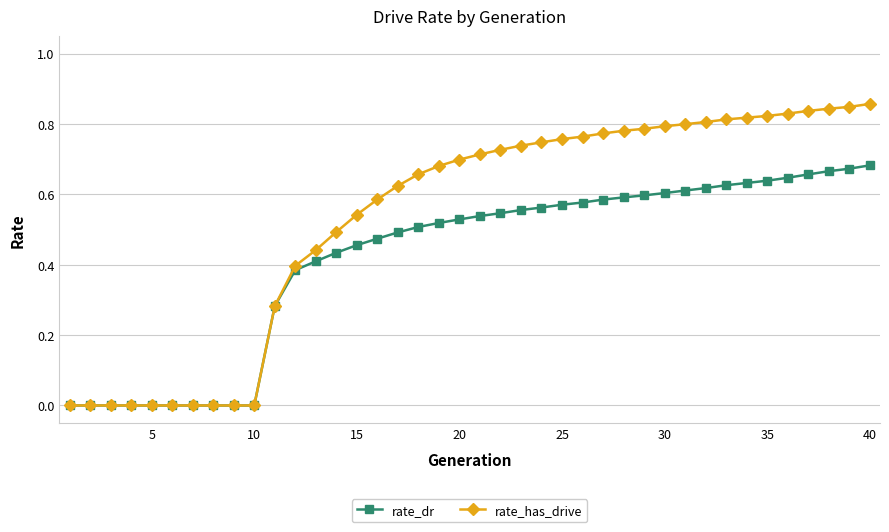

Which series has the largest total across all categories?

rate_has_drive